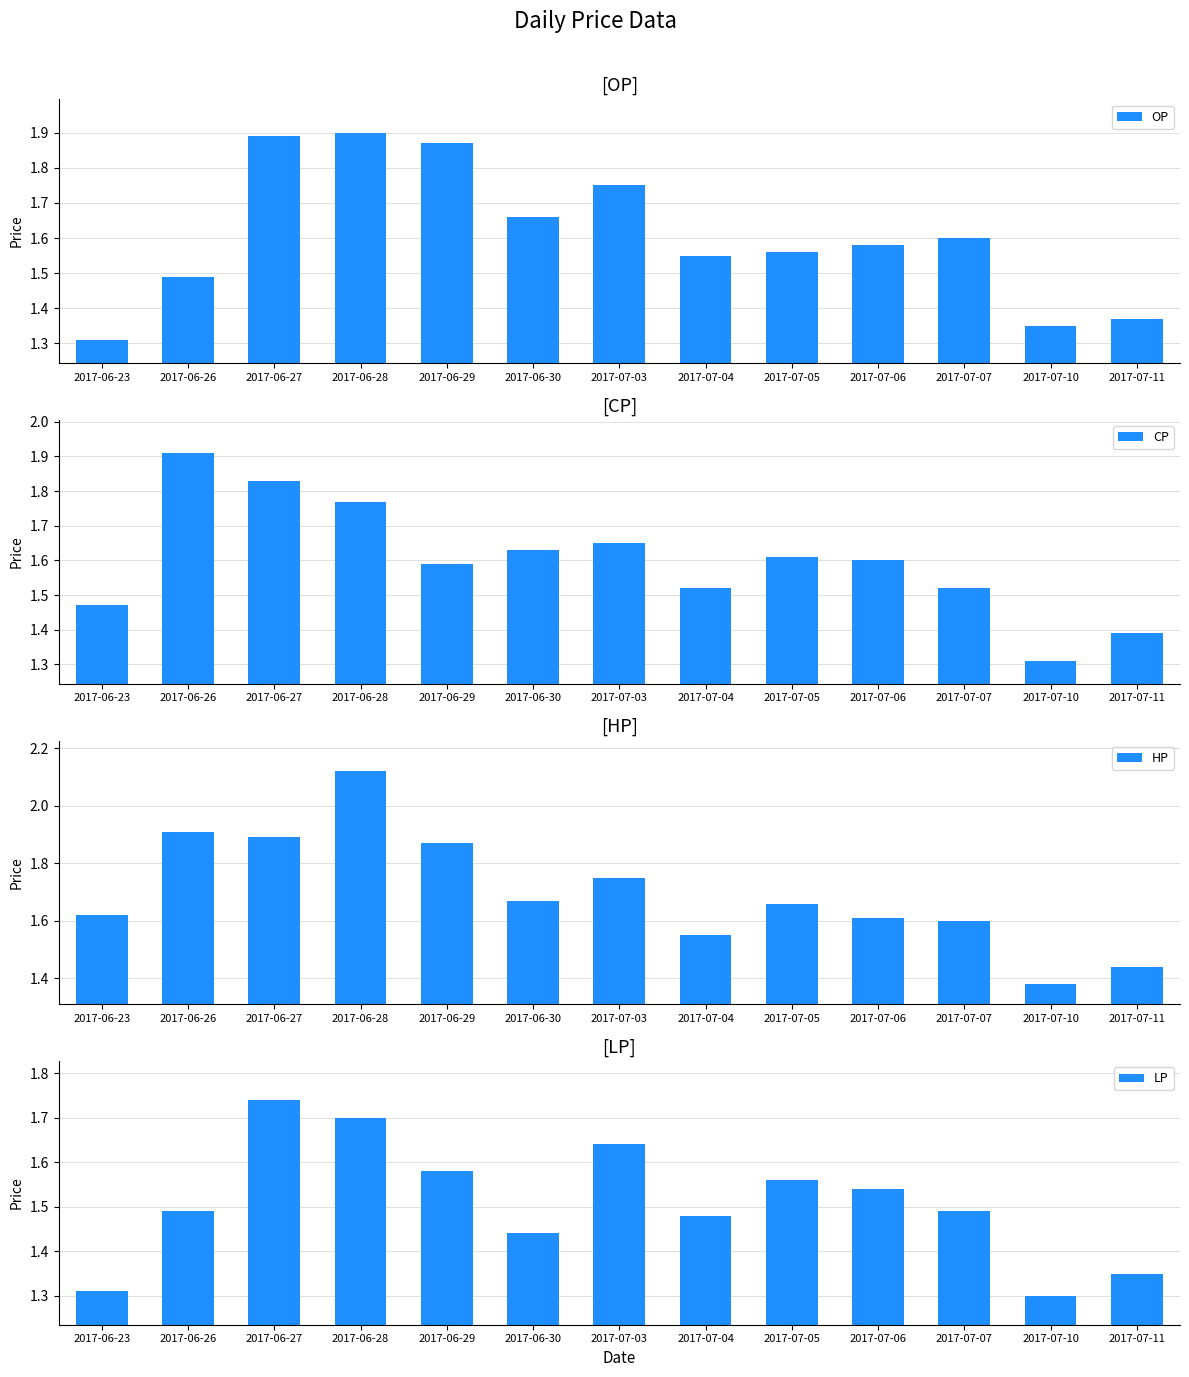

Which category has the highest value in the HP series?

2017-06-28